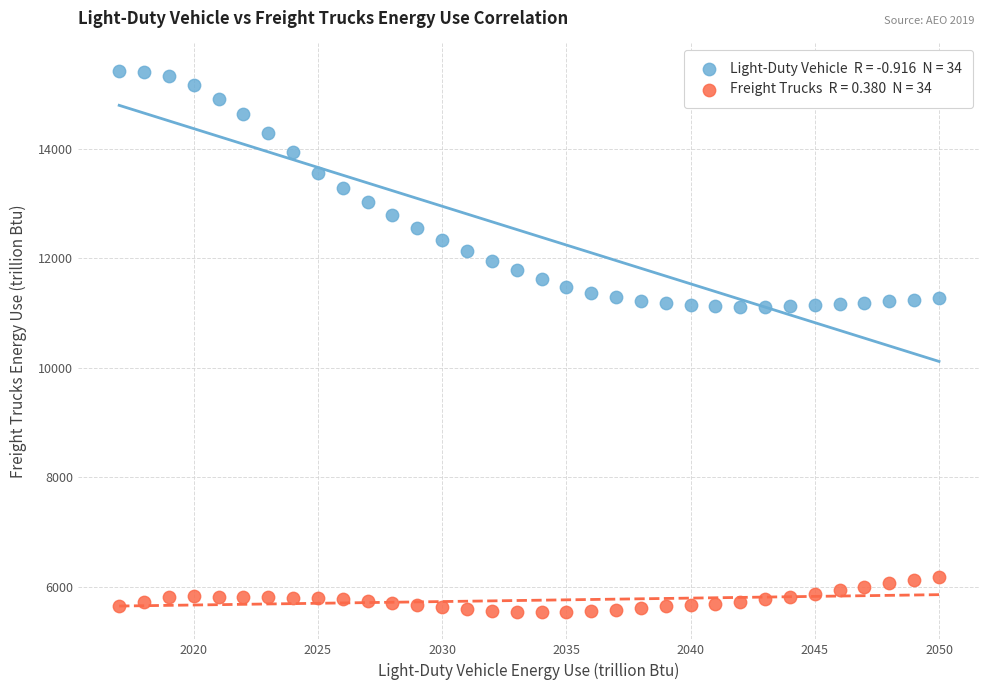

Across all data points, what is the range of Y values (max minus min)?

9891.2